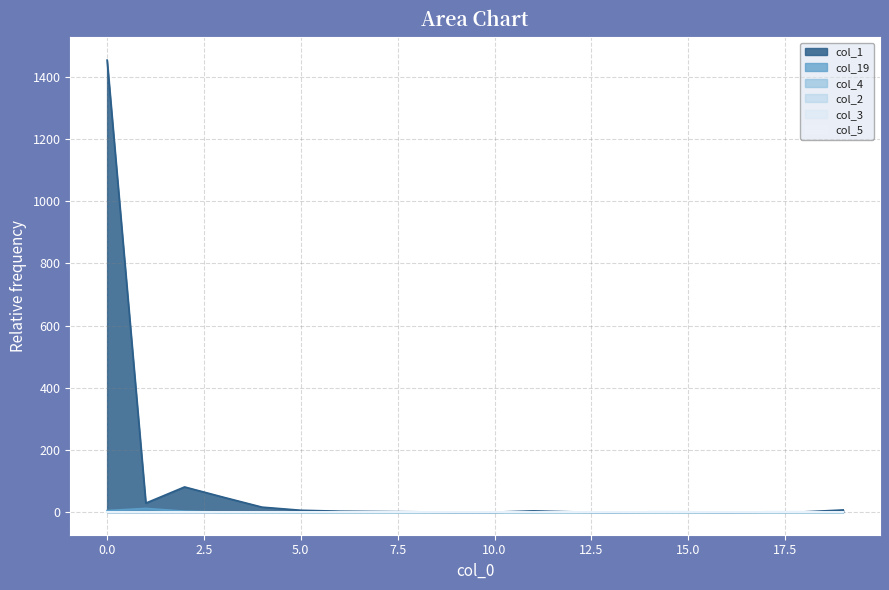

Which category has the lowest value in the col_19 series?

3